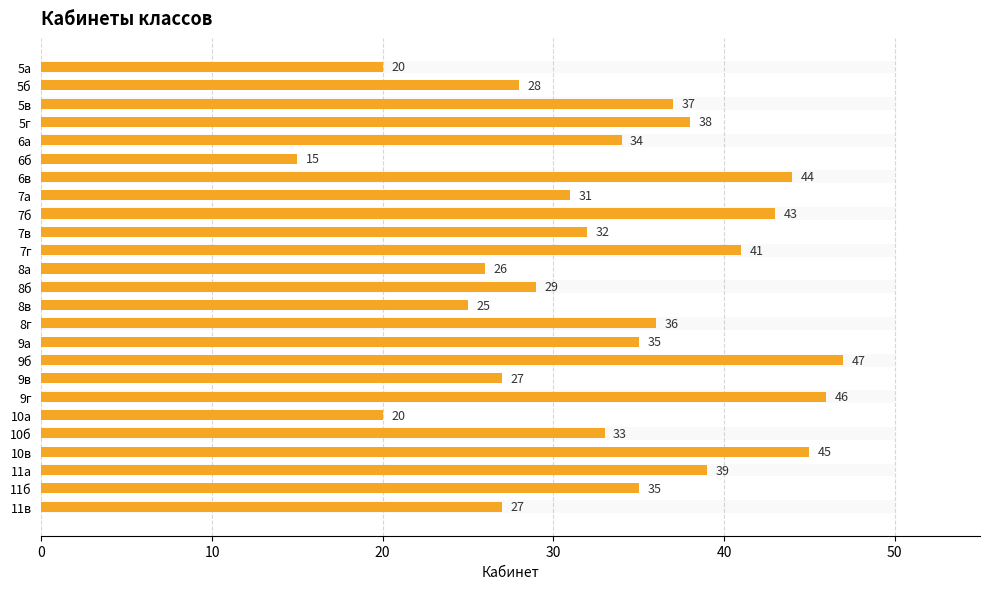

How many bars are there in total?

25